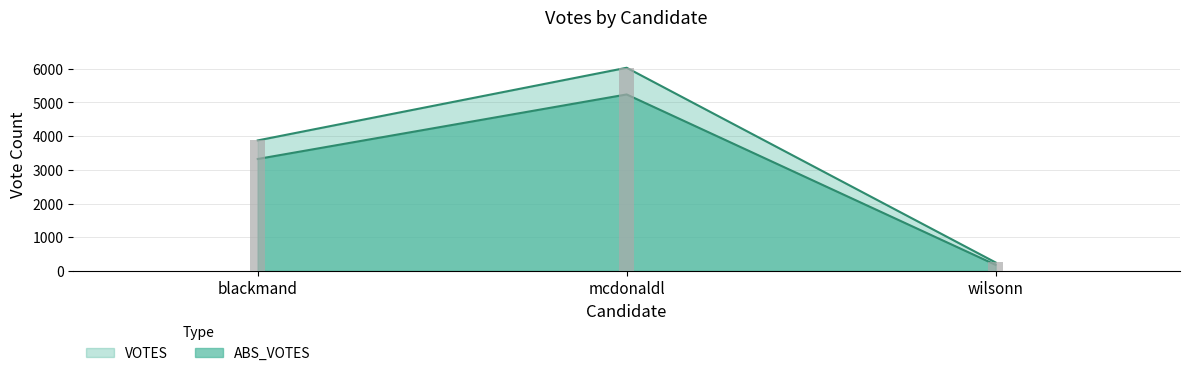

Which label corresponds to the largest value in the chart?

mcdonaldl